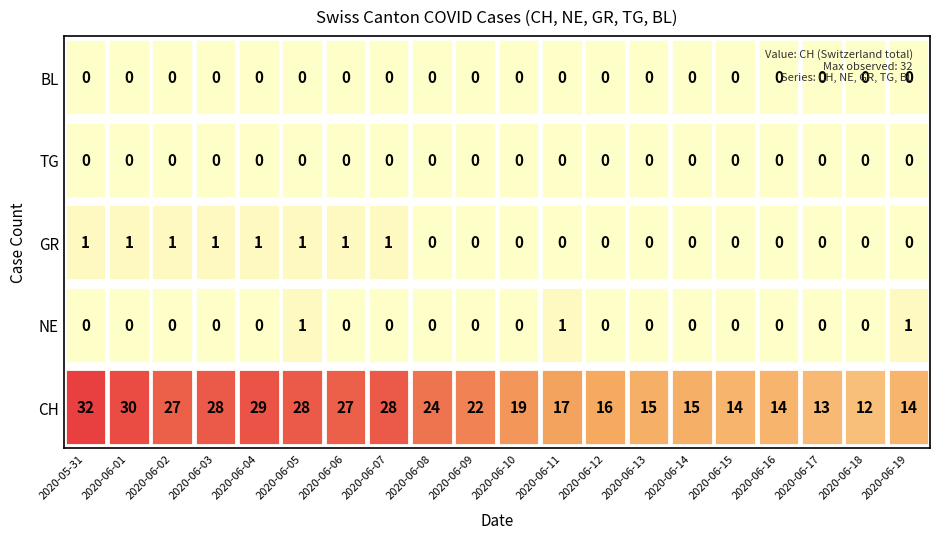

What is the sum of the CH values at 2020-06-02 and 2020-06-14?

42